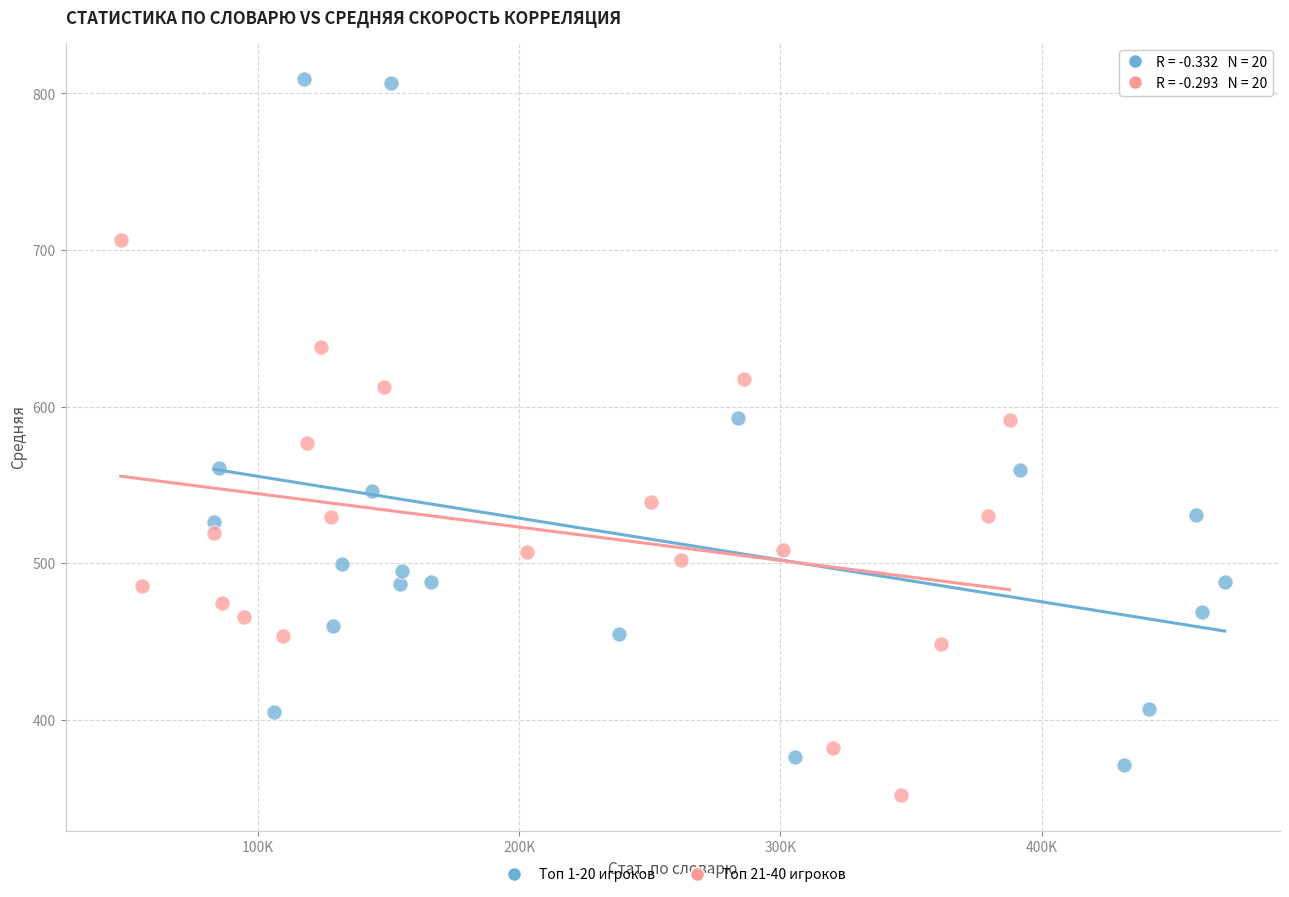

Which series contains the highest Y value?

Топ 1-20 игроков